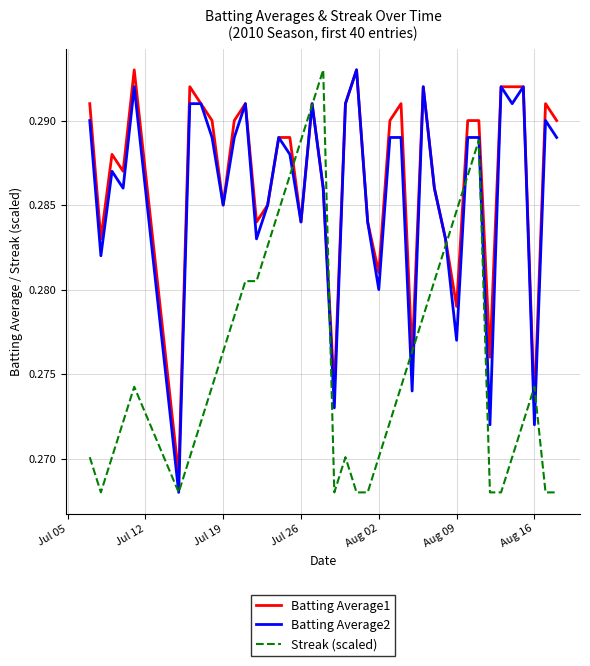

What is the average value of the Batting Average1 series?

0.3